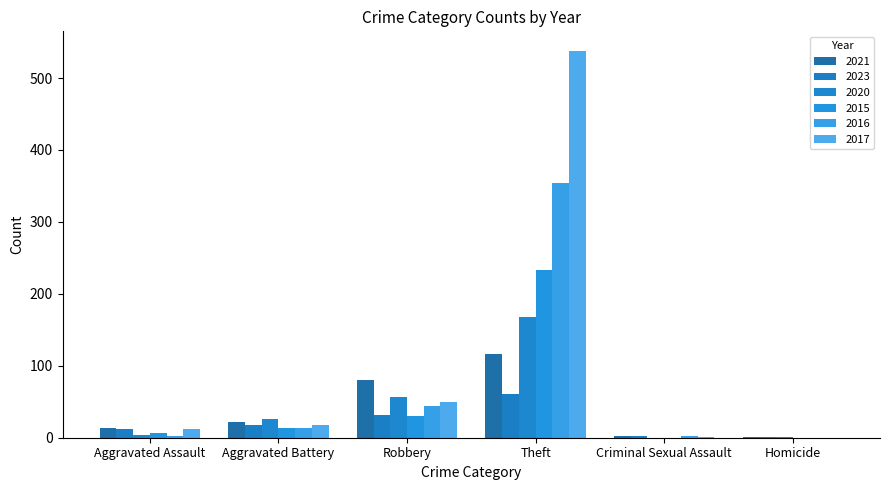

Where is 2016 nearest to the value 177?

Robbery